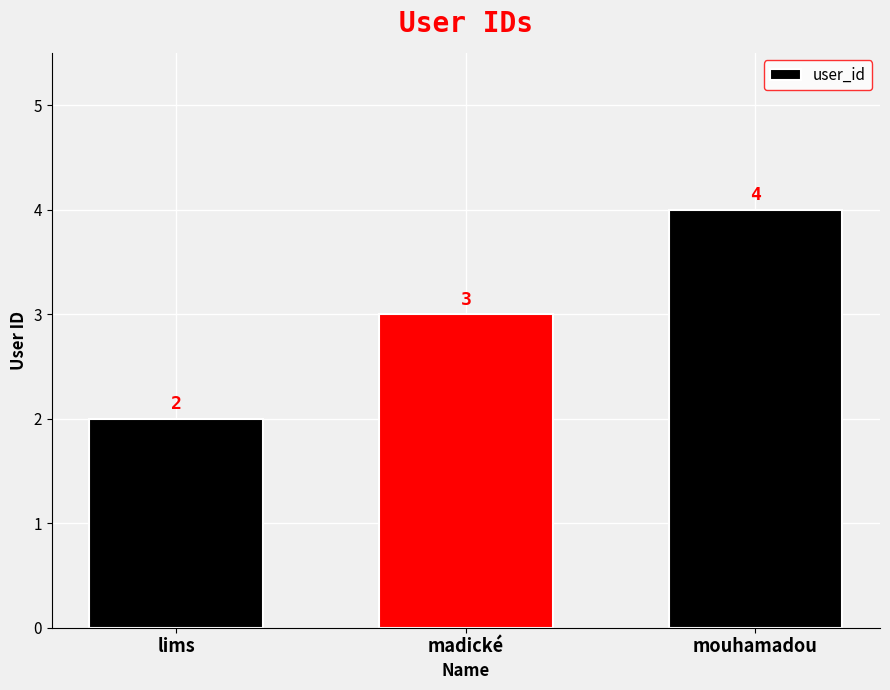

Read the value at mouhamadou.

4